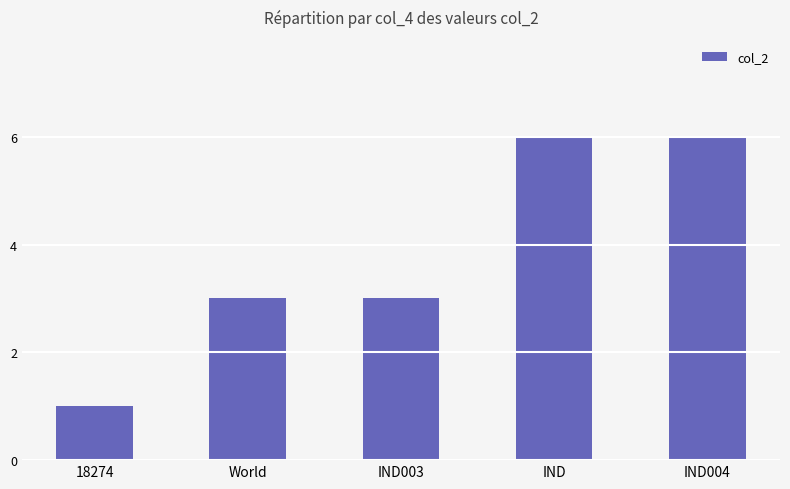

The value at 18274 is 2. True or false?

False